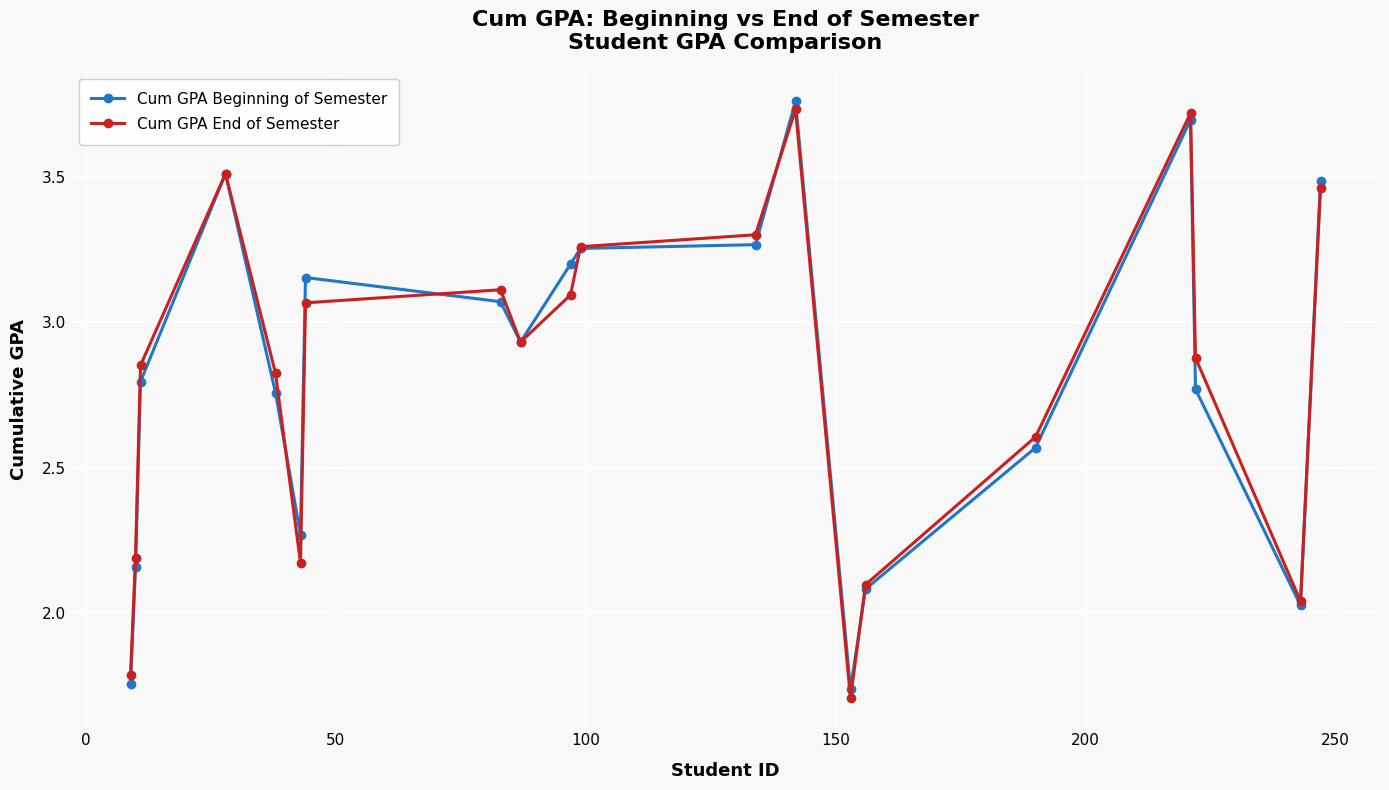

At how many categories does at least one series exceed 3?

9